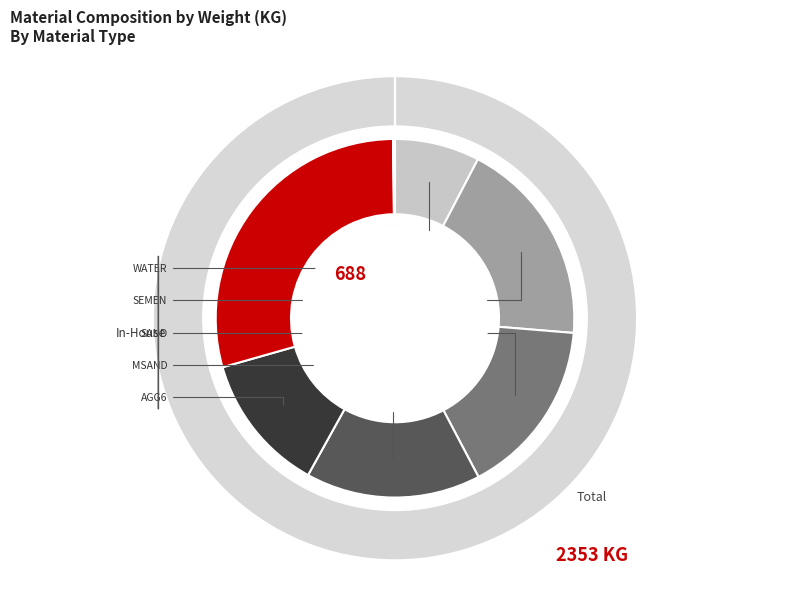

To the nearest percent, what percentage of the pie is WATER?

8%